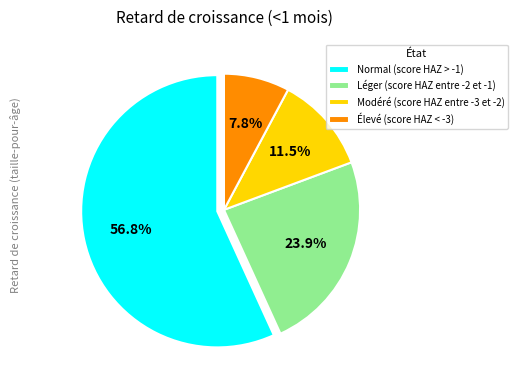

Count the number of slices in the pie.

4